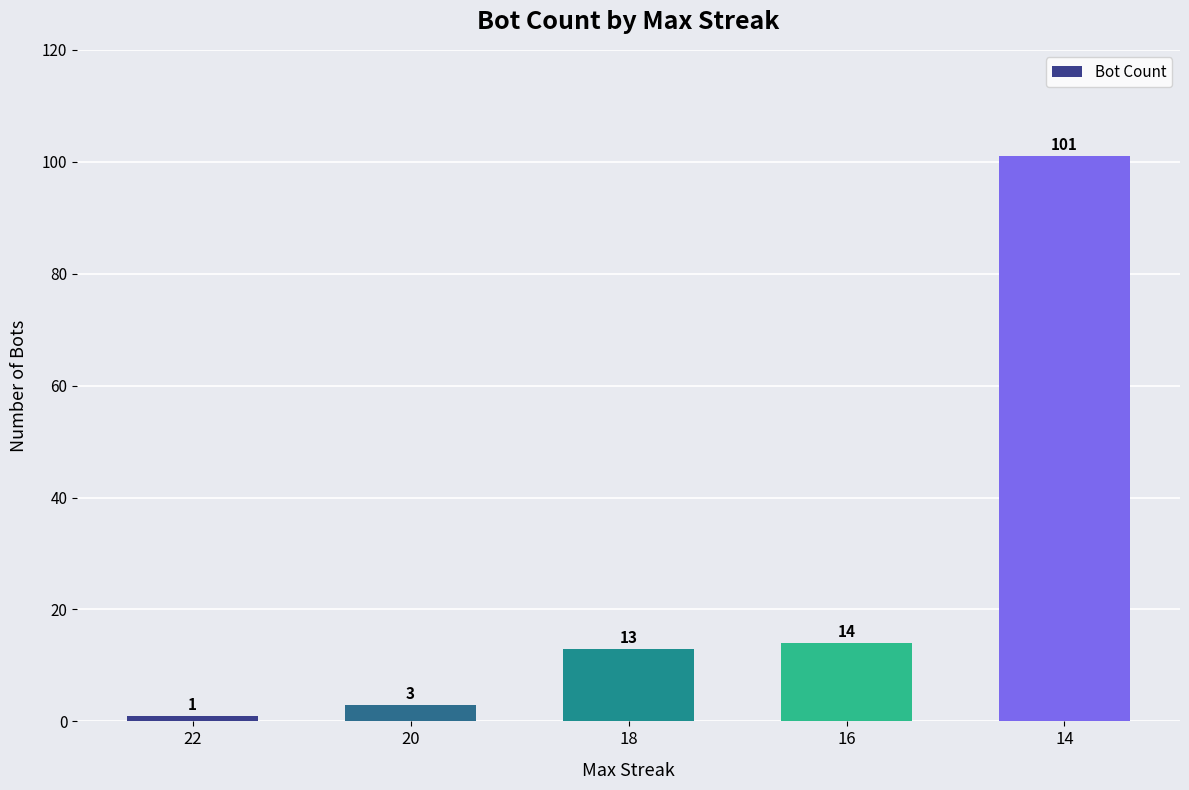

What is the value of the 2nd bar from the left?

3